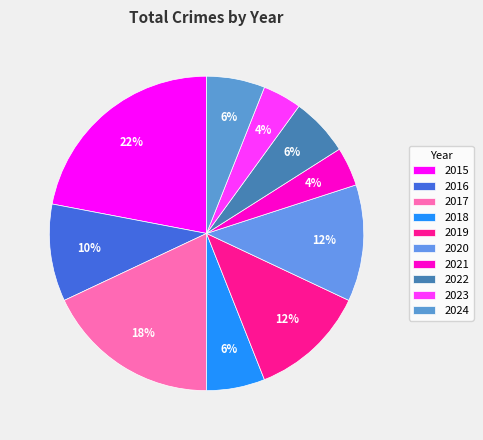

To the nearest percent, what is the difference between the largest and smallest slice percentages?

18%